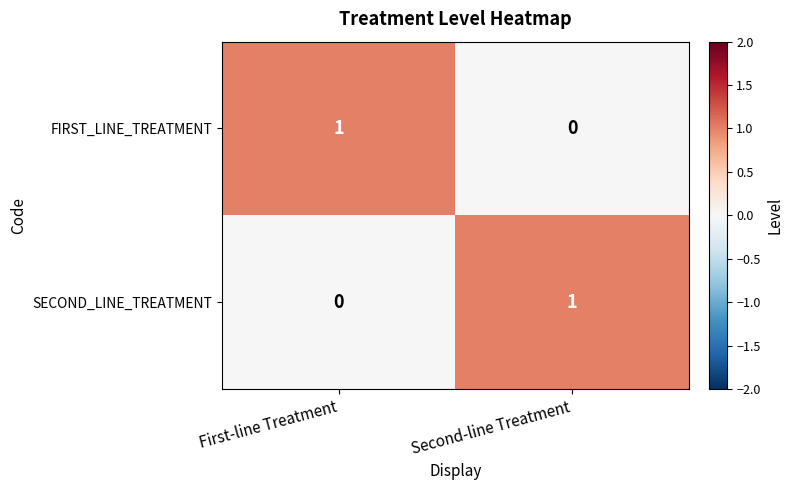

Reading left to right, extract all data points from this chart.

FIRST_LINE_TREATMENT: 1	0
SECOND_LINE_TREATMENT: 0	1